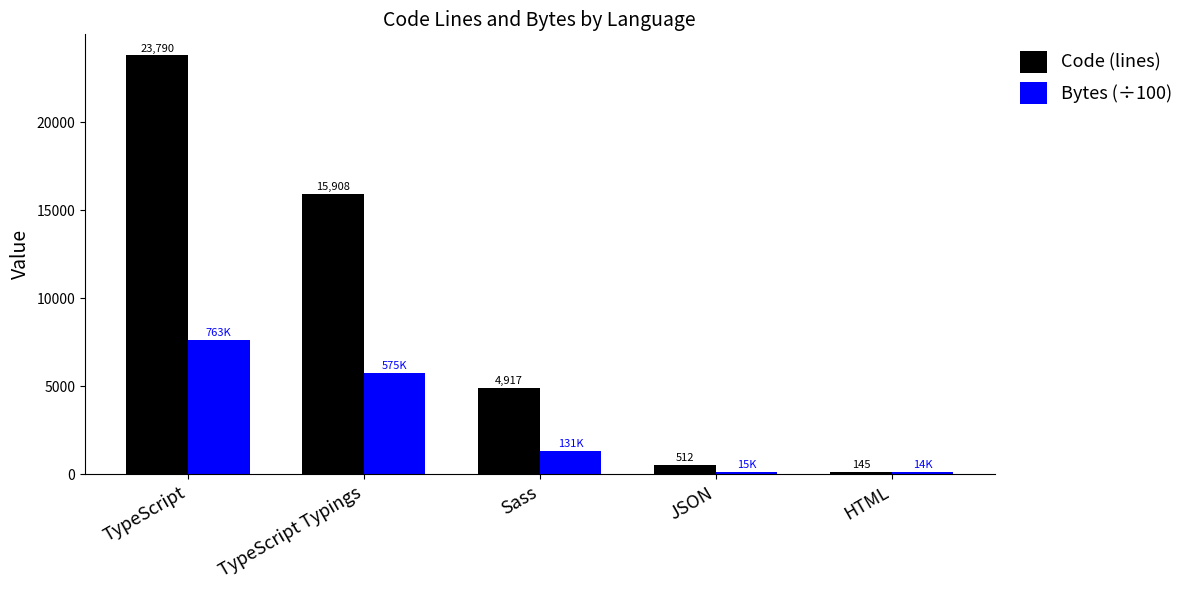

The Bytes (÷100) series shows 11779.2 at TypeScript. True or false?

False